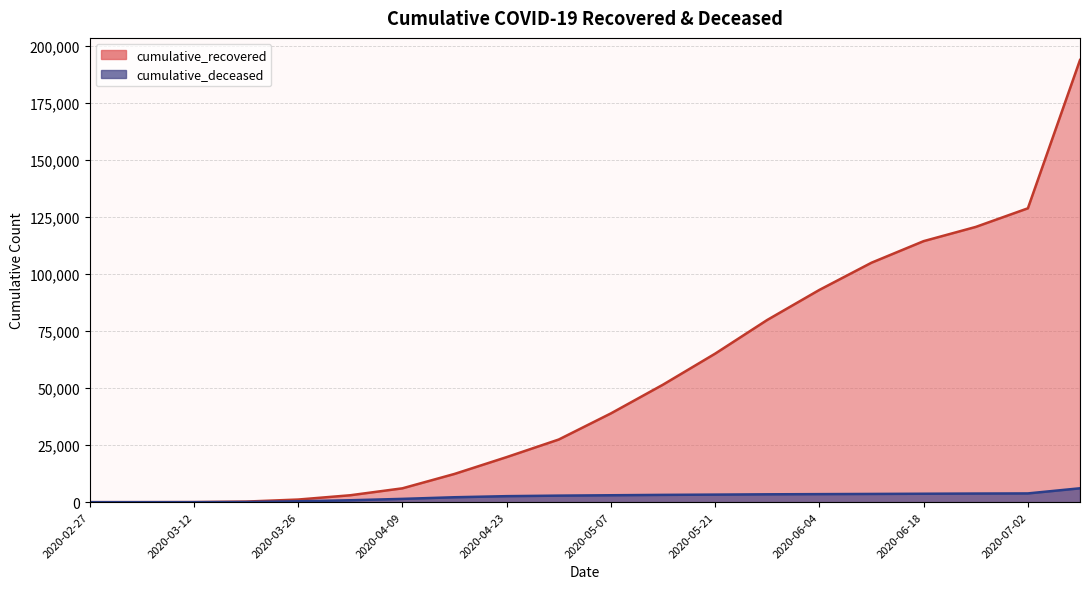

Reading left to right, transcribe all the data shown in this chart.

cumulative_recovered: 3	9	40	258	1152	3031	6072	12384	19758	27477	38925	51533	65129	79914	93083	105012	114469	120706	128867	193906
cumulative_deceased: 0	0	6	82	385	841	1443	2158	2635	2869	3033	3197	3315	3445	3528	3608	3697	3781	3836	6089